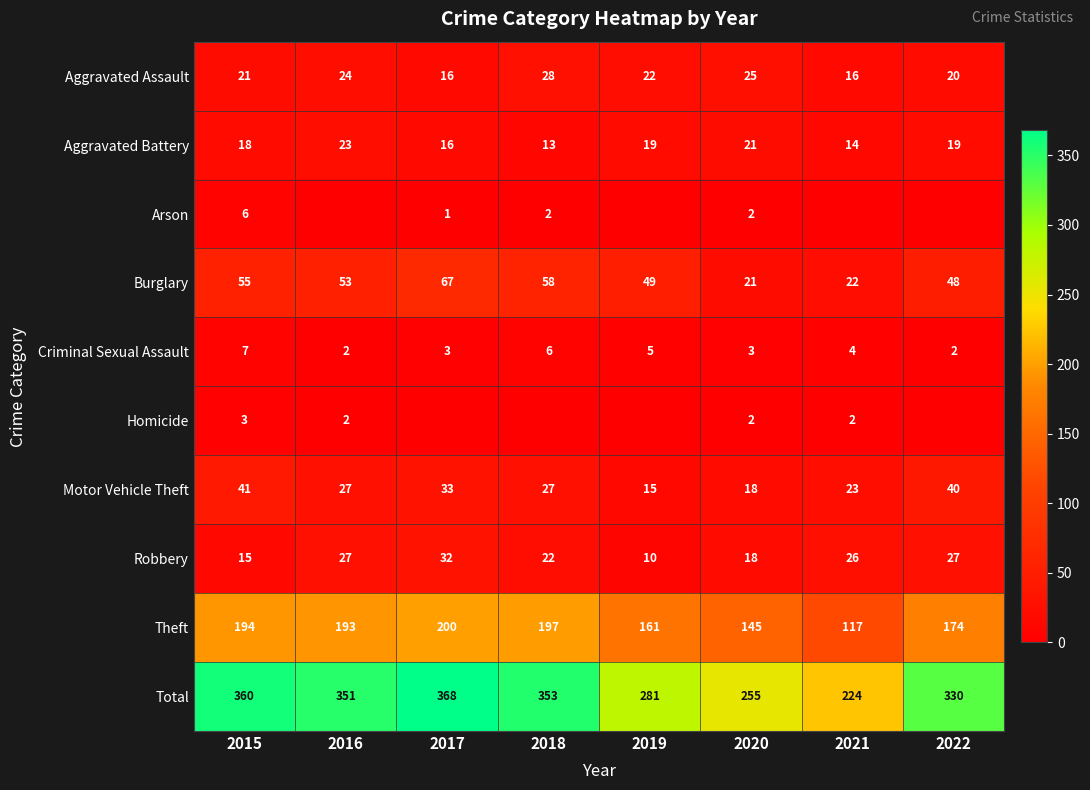

Count the number of categories in the chart.

8